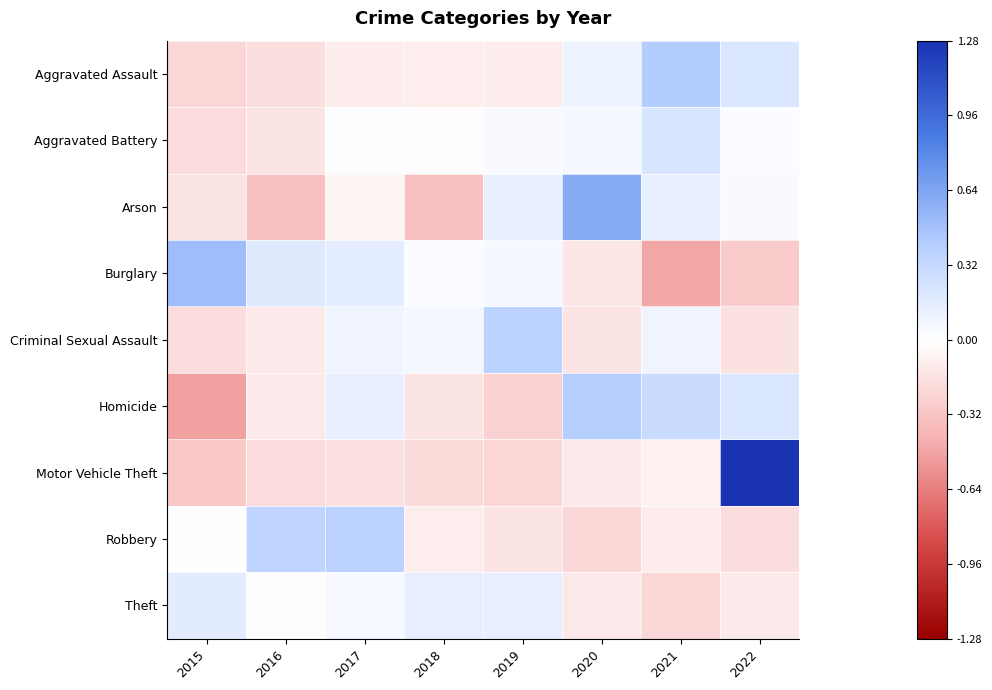

Reading left to right, transcribe all the data shown in this chart.

Aggravated Assault: 2015=-0.2	2016=-0.2	2017=-0.1	2018=-0.1	2019=-0.1	2020=0.1	2021=0.4	2022=0.2
Aggravated Battery: 2015=-0.2	2016=-0.1	2017=0.0	2018=-0.0	2019=0.0	2020=0.1	2021=0.2	2022=0.0
Arson: 2015=-0.2	2016=-0.3	2017=-0.1	2018=-0.3	2019=0.1	2020=0.6	2021=0.1	2022=0.0
Burglary: 2015=0.5	2016=0.2	2017=0.1	2018=0.0	2019=0.1	2020=-0.1	2021=-0.5	2022=-0.3
Criminal Sexual Assault: 2015=-0.2	2016=-0.1	2017=0.1	2018=0.1	2019=0.4	2020=-0.1	2021=0.1	2022=-0.2
Homicide: 2015=-0.5	2016=-0.1	2017=0.1	2018=-0.1	2019=-0.3	2020=0.4	2021=0.3	2022=0.2
Motor Vehicle Theft: 2015=-0.3	2016=-0.2	2017=-0.2	2018=-0.2	2019=-0.2	2020=-0.1	2021=-0.1	2022=1.3
Robbery: 2015=0.0	2016=0.4	2017=0.4	2018=-0.1	2019=-0.1	2020=-0.2	2021=-0.1	2022=-0.2
Theft: 2015=0.1	2016=-0.0	2017=0.0	2018=0.1	2019=0.1	2020=-0.1	2021=-0.2	2022=-0.1